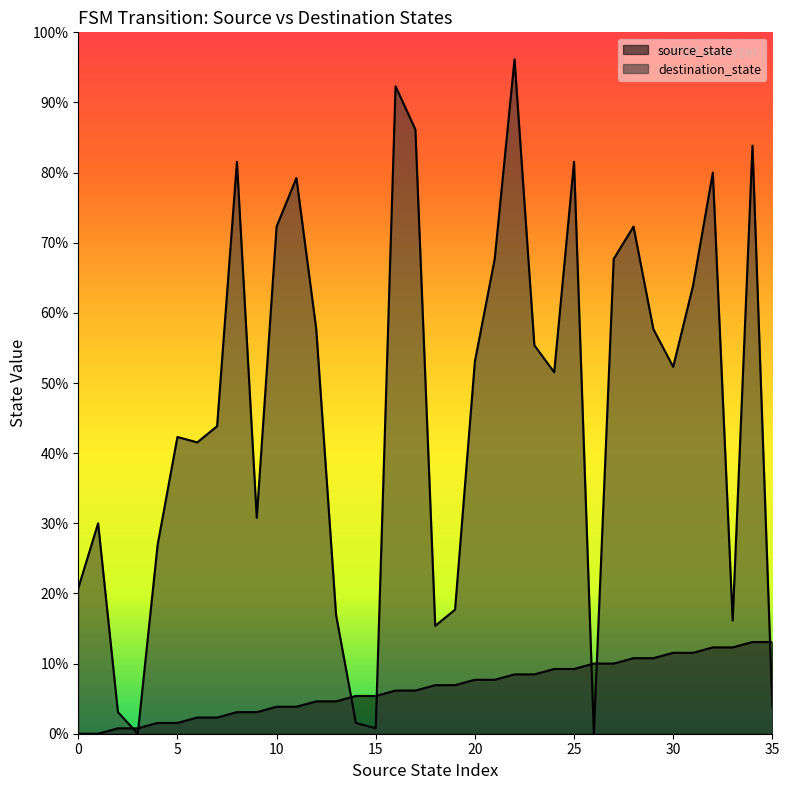

Which series has the largest total across all categories?

destination_state